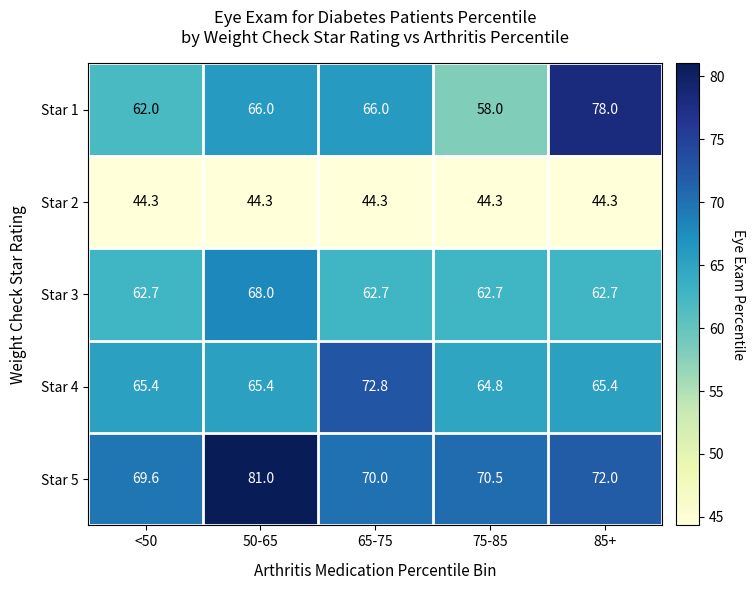

What is the sum of all Star 4 values?

333.8